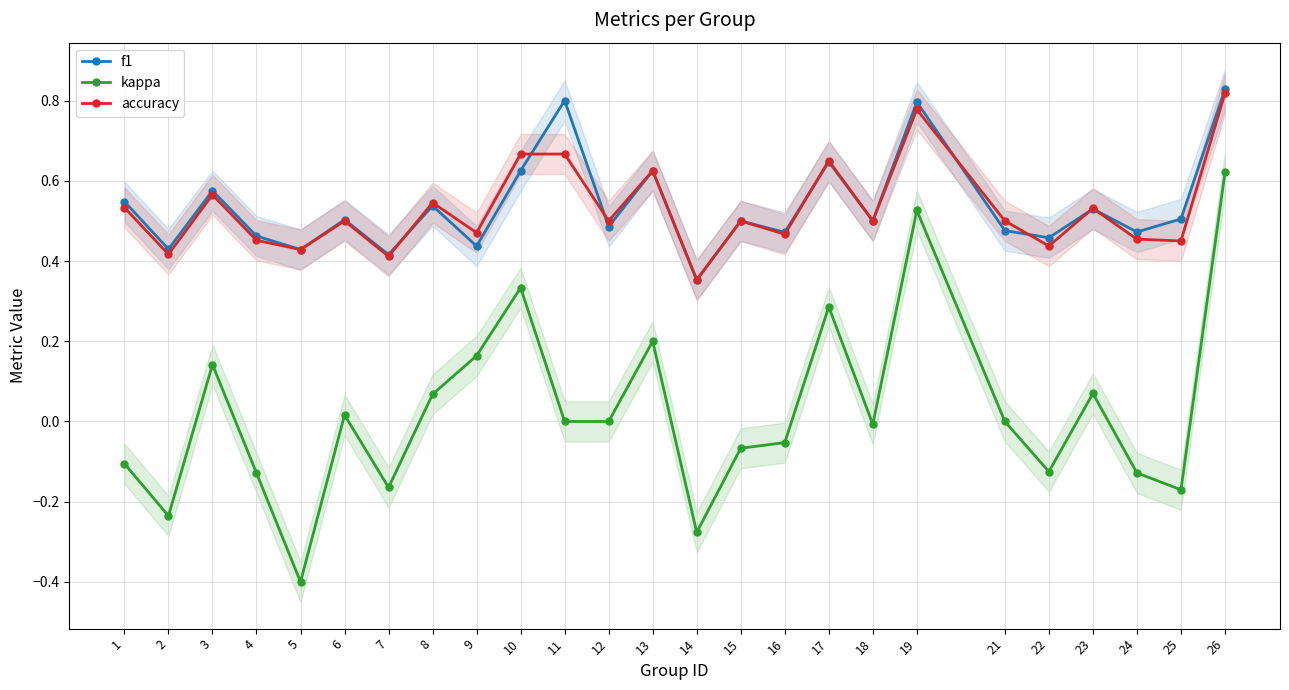

At how many categories does at least one series exceed 0?

25